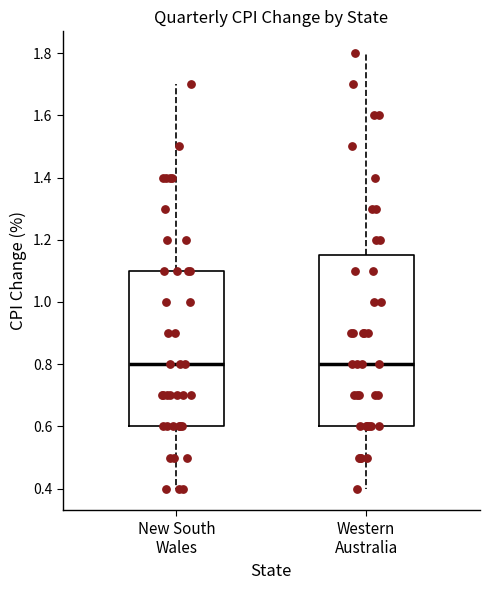

Comparing the boxes themselves (not the whiskers), which one is the tallest?

Western Australia